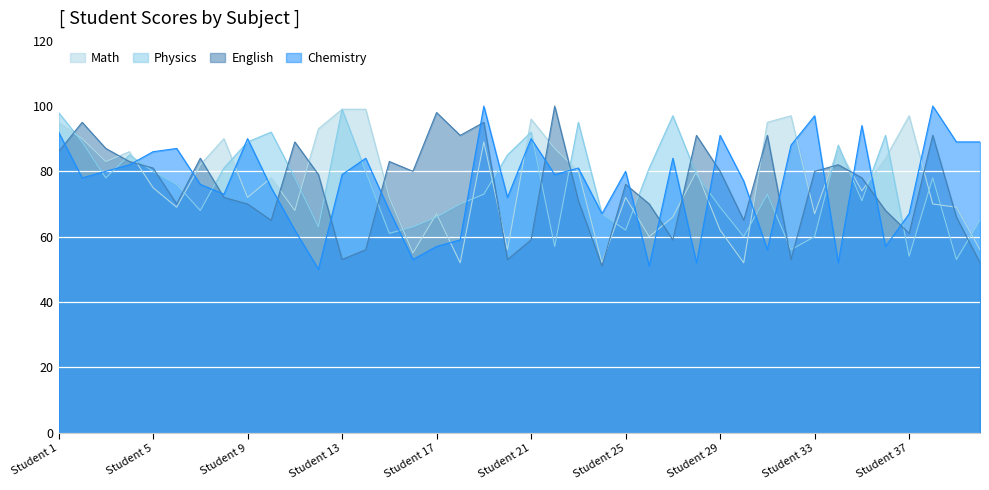

What are all the series names shown in the legend?

Math, Physics, English, Chemistry